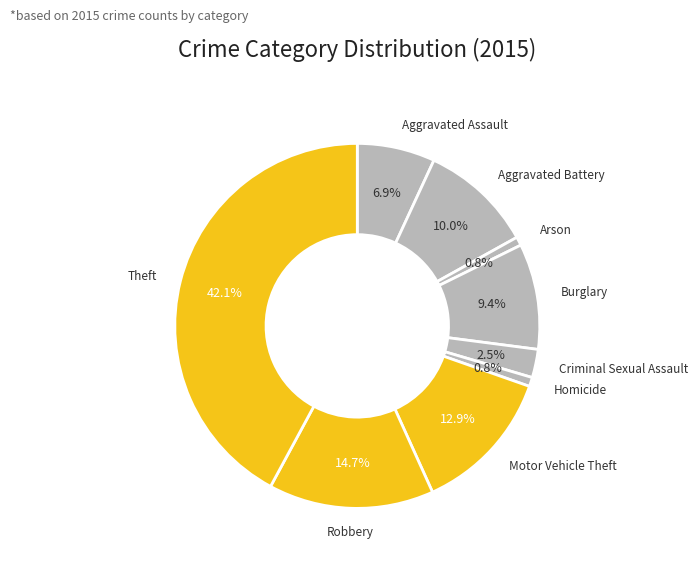

How many segments does this pie chart have?

9